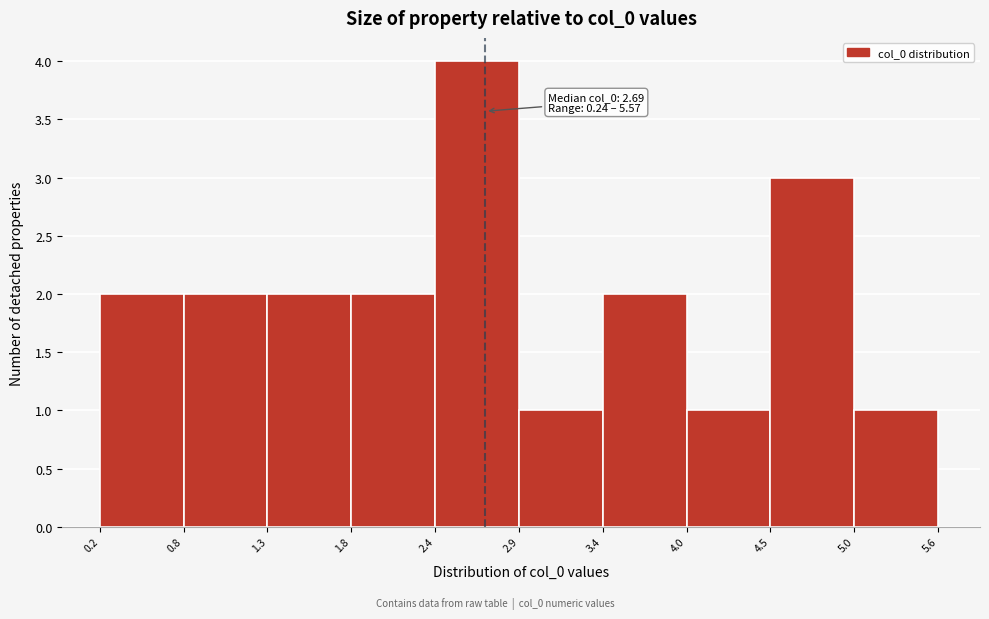

Over which range of the x-axis is the bar tallest?

2.4 to 2.9